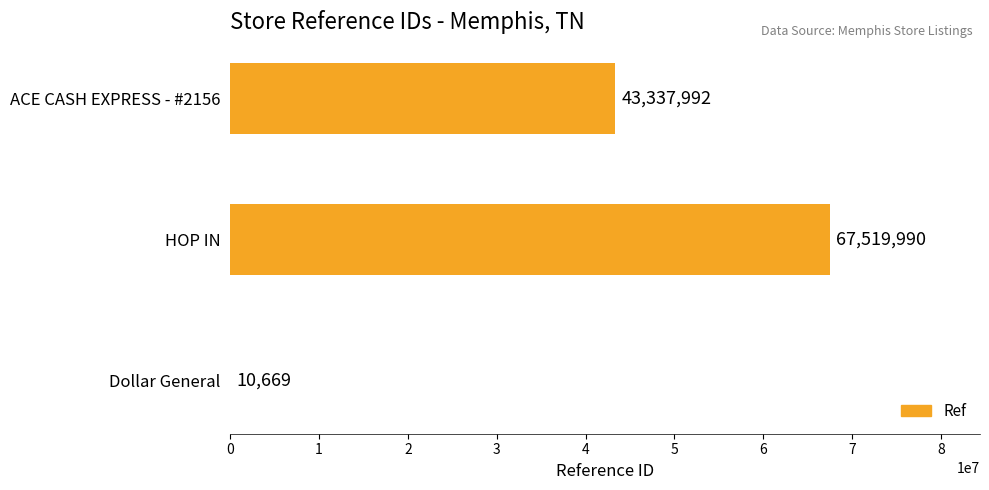

Reading top to bottom, list all the values displayed in this chart.

ACE CASH EXPRESS - #2156=43337992	HOP IN=67519990	Dollar General=10669